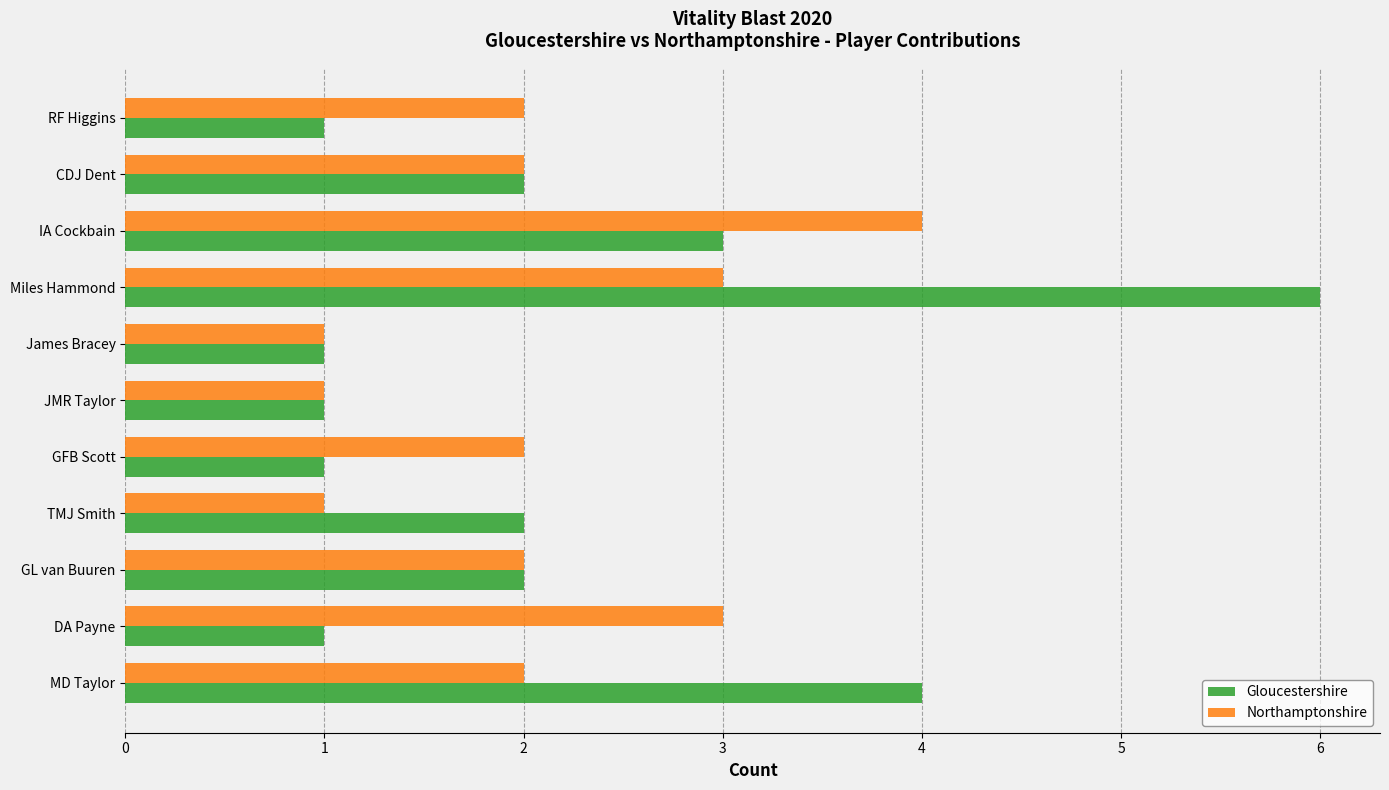

Which series changed the most between MD Taylor and DA Payne?

Gloucestershire